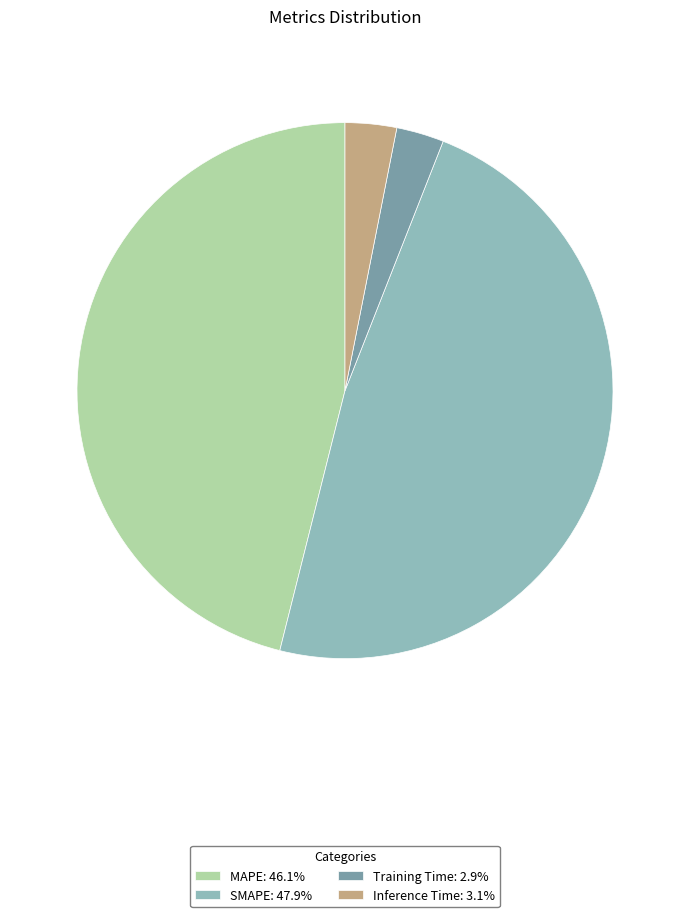

Do MAPE: 46.1% and SMAPE: 47.9% together represent more than half of the pie?

Yes